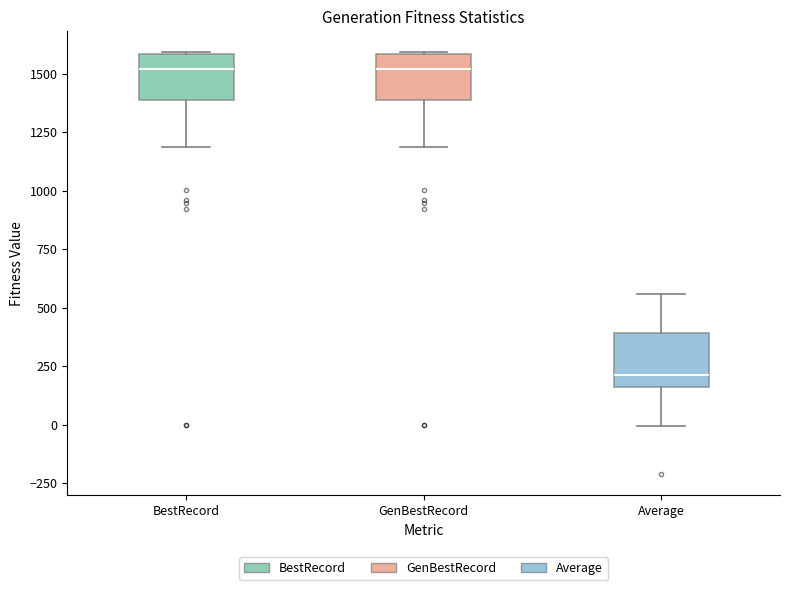

Reading left to right, transcribe this box plot: for each box, give where its median line is, the range the box spans, and where its two whiskers end, as read against the y-axis. The values are not printed on the chart, so give them approximately, as read against the axis.

BestRecord: median 1500, box 1400 to 1600, whiskers 1200 to 1600
GenBestRecord: median 1500, box 1400 to 1600, whiskers 1200 to 1600
Average: median 200, box 150 to 400, whiskers 0 to 550